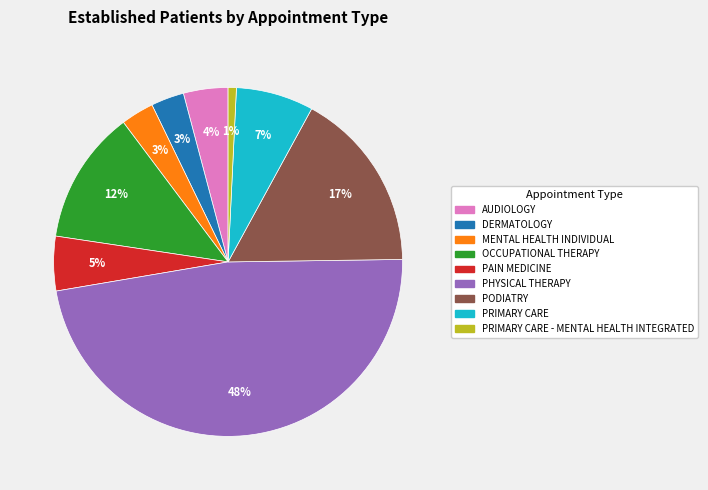

Which slice is the largest?

PHYSICAL THERAPY